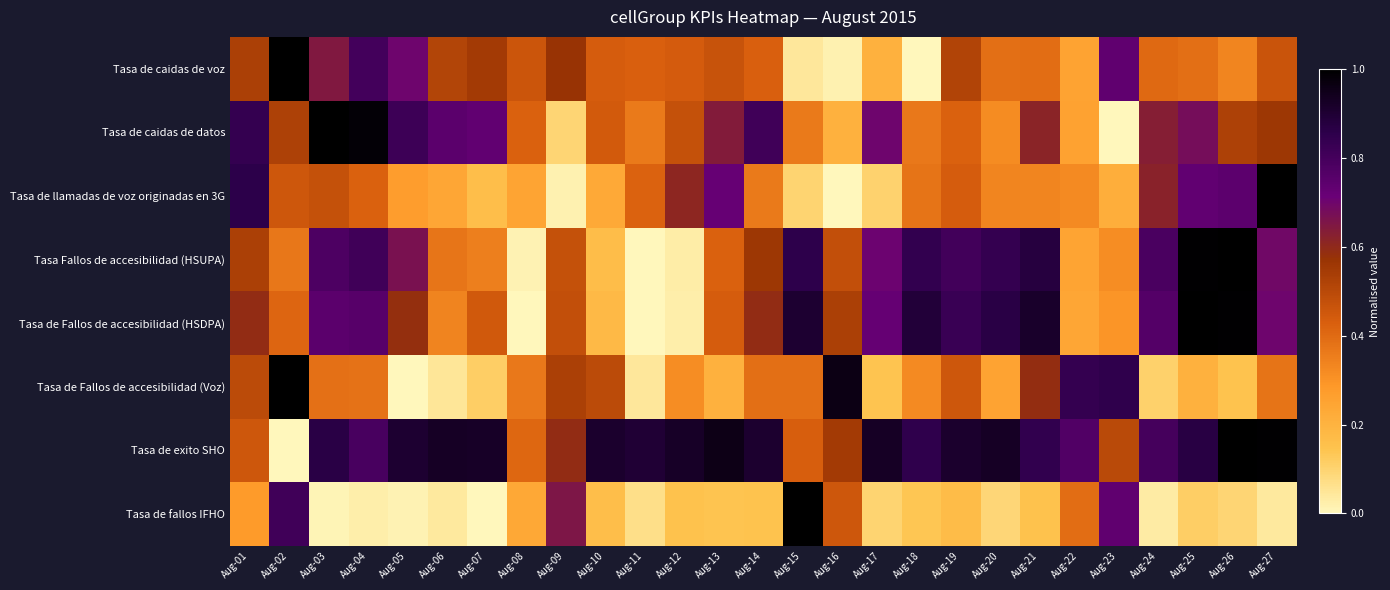

Reading left to right, transcribe all the data shown in this chart.

Tasa de caidas de voz: Aug-01=0.5	Aug-02=1.0	Aug-03=0.6	Aug-04=0.8	Aug-05=0.7	Aug-06=0.5	Aug-07=0.5	Aug-08=0.5	Aug-09=0.6	Aug-10=0.4	Aug-11=0.4	Aug-12=0.4	Aug-13=0.5	Aug-14=0.4	Aug-15=0.0	Aug-16=0.0	Aug-17=0.2	Aug-18=0.0	Aug-19=0.5	Aug-20=0.4	Aug-21=0.4	Aug-22=0.3	Aug-23=0.7	Aug-24=0.4	Aug-25=0.4	Aug-26=0.3	Aug-27=0.5
Tasa de caidas de datos: Aug-01=0.8	Aug-02=0.5	Aug-03=1.0	Aug-04=1.0	Aug-05=0.8	Aug-06=0.7	Aug-07=0.7	Aug-08=0.4	Aug-09=0.1	Aug-10=0.4	Aug-11=0.4	Aug-12=0.5	Aug-13=0.6	Aug-14=0.8	Aug-15=0.4	Aug-16=0.2	Aug-17=0.7	Aug-18=0.4	Aug-19=0.4	Aug-20=0.3	Aug-21=0.6	Aug-22=0.3	Aug-23=0.0	Aug-24=0.6	Aug-25=0.7	Aug-26=0.5	Aug-27=0.6
Tasa de llamadas de voz originadas en 3G: Aug-01=0.9	Aug-02=0.5	Aug-03=0.5	Aug-04=0.4	Aug-05=0.3	Aug-06=0.2	Aug-07=0.2	Aug-08=0.2	Aug-09=0.0	Aug-10=0.2	Aug-11=0.4	Aug-12=0.6	Aug-13=0.7	Aug-14=0.4	Aug-15=0.1	Aug-16=0.0	Aug-17=0.1	Aug-18=0.4	Aug-19=0.4	Aug-20=0.3	Aug-21=0.3	Aug-22=0.3	Aug-23=0.2	Aug-24=0.6	Aug-25=0.7	Aug-26=0.7	Aug-27=1.0
Tasa Fallos de accesibilidad (HSUPA): Aug-01=0.5	Aug-02=0.4	Aug-03=0.8	Aug-04=0.8	Aug-05=0.7	Aug-06=0.4	Aug-07=0.4	Aug-08=0.0	Aug-09=0.5	Aug-10=0.2	Aug-11=0.0	Aug-12=0.0	Aug-13=0.4	Aug-14=0.6	Aug-15=0.9	Aug-16=0.5	Aug-17=0.7	Aug-18=0.8	Aug-19=0.8	Aug-20=0.8	Aug-21=0.9	Aug-22=0.2	Aug-23=0.3	Aug-24=0.8	Aug-25=1.0	Aug-26=1.0	Aug-27=0.7
Tasa de Fallos de accesibilidad (HSDPA): Aug-01=0.6	Aug-02=0.4	Aug-03=0.7	Aug-04=0.8	Aug-05=0.6	Aug-06=0.3	Aug-07=0.4	Aug-08=0.0	Aug-09=0.5	Aug-10=0.2	Aug-11=0.0	Aug-12=0.0	Aug-13=0.4	Aug-14=0.6	Aug-15=0.9	Aug-16=0.5	Aug-17=0.7	Aug-18=0.9	Aug-19=0.8	Aug-20=0.9	Aug-21=0.9	Aug-22=0.2	Aug-23=0.3	Aug-24=0.8	Aug-25=1.0	Aug-26=1.0	Aug-27=0.7
Tasa de Fallos de accesibilidad (Voz): Aug-01=0.5	Aug-02=1.0	Aug-03=0.4	Aug-04=0.4	Aug-05=0.0	Aug-06=0.1	Aug-07=0.1	Aug-08=0.4	Aug-09=0.5	Aug-10=0.5	Aug-11=0.0	Aug-12=0.3	Aug-13=0.2	Aug-14=0.4	Aug-15=0.4	Aug-16=1.0	Aug-17=0.1	Aug-18=0.3	Aug-19=0.5	Aug-20=0.3	Aug-21=0.6	Aug-22=0.8	Aug-23=0.8	Aug-24=0.1	Aug-25=0.2	Aug-26=0.1	Aug-27=0.4
Tasa de exito SHO: Aug-01=0.5	Aug-02=0.0	Aug-03=0.9	Aug-04=0.8	Aug-05=0.9	Aug-06=0.9	Aug-07=0.9	Aug-08=0.4	Aug-09=0.6	Aug-10=0.9	Aug-11=0.9	Aug-12=0.9	Aug-13=1.0	Aug-14=0.9	Aug-15=0.4	Aug-16=0.5	Aug-17=0.9	Aug-18=0.8	Aug-19=0.9	Aug-20=0.9	Aug-21=0.8	Aug-22=0.8	Aug-23=0.5	Aug-24=0.8	Aug-25=0.9	Aug-26=1.0	Aug-27=1.0
Tasa de fallos IFHO: Aug-01=0.3	Aug-02=0.8	Aug-03=0.0	Aug-04=0.0	Aug-05=0.0	Aug-06=0.0	Aug-07=0.0	Aug-08=0.2	Aug-09=0.7	Aug-10=0.2	Aug-11=0.1	Aug-12=0.2	Aug-13=0.1	Aug-14=0.1	Aug-15=1.0	Aug-16=0.5	Aug-17=0.1	Aug-18=0.1	Aug-19=0.2	Aug-20=0.1	Aug-21=0.1	Aug-22=0.4	Aug-23=0.7	Aug-24=0.0	Aug-25=0.1	Aug-26=0.1	Aug-27=0.0